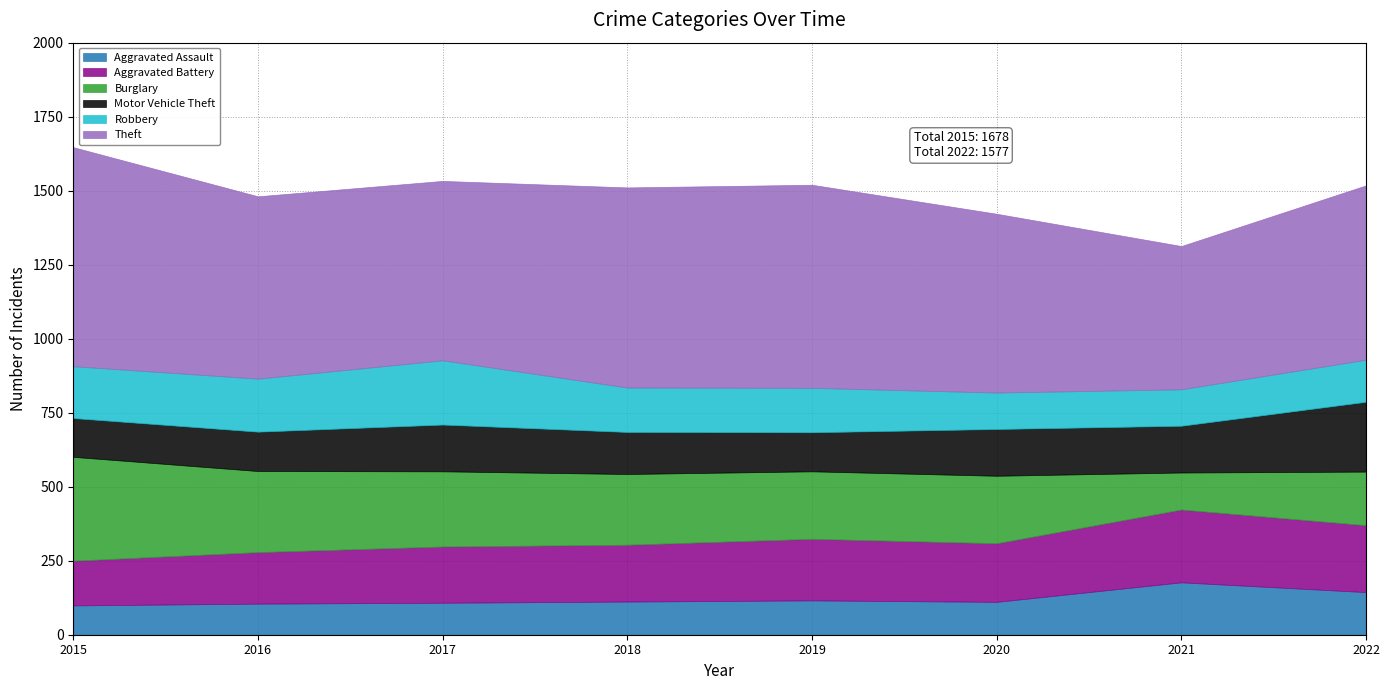

Reading left to right, what are all the values shown in this chart?

Aggravated Assault: 2015=99	2016=105	2017=108	2018=112	2019=116	2020=111	2021=177	2022=144
Aggravated Battery: 2015=151	2016=174	2017=190	2018=192	2019=208	2020=198	2021=246	2022=226
Burglary: 2015=351	2016=274	2017=254	2018=239	2019=228	2020=228	2021=125	2022=181
Motor Vehicle Theft: 2015=131	2016=133	2017=158	2018=142	2019=132	2020=158	2021=158	2022=236
Robbery: 2015=175	2016=179	2017=217	2018=150	2019=150	2020=123	2021=123	2022=142
Theft: 2015=740	2016=616	2017=606	2018=676	2019=686	2020=604	2021=484	2022=589